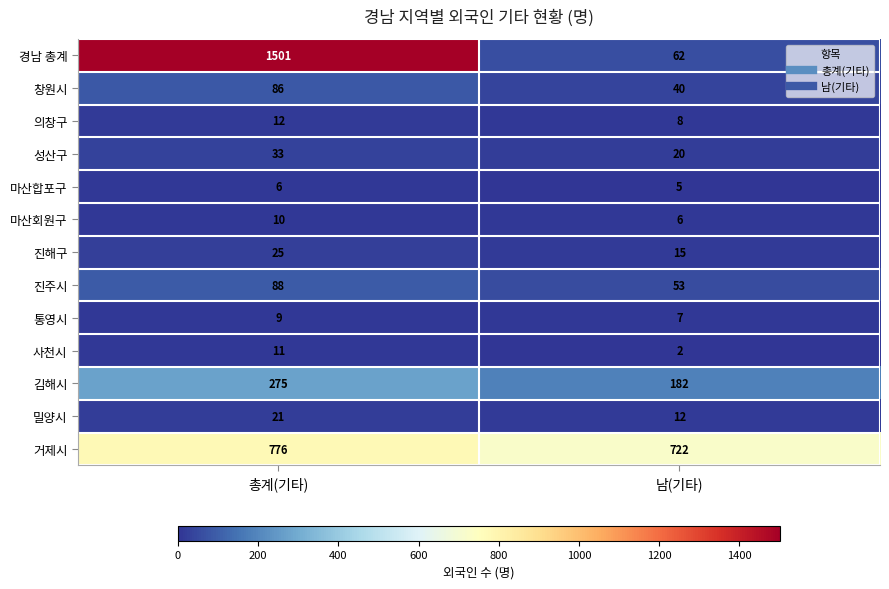

Reading right to left, list all the values displayed in this chart.

경남 총계: 남(기타)=62	총계(기타)=1501
창원시: 남(기타)=40	총계(기타)=86
의창구: 남(기타)=8	총계(기타)=12
성산구: 남(기타)=20	총계(기타)=33
마산합포구: 남(기타)=5	총계(기타)=6
마산회원구: 남(기타)=6	총계(기타)=10
진해구: 남(기타)=15	총계(기타)=25
진주시: 남(기타)=53	총계(기타)=88
통영시: 남(기타)=7	총계(기타)=9
사천시: 남(기타)=2	총계(기타)=11
김해시: 남(기타)=182	총계(기타)=275
밀양시: 남(기타)=12	총계(기타)=21
거제시: 남(기타)=722	총계(기타)=776